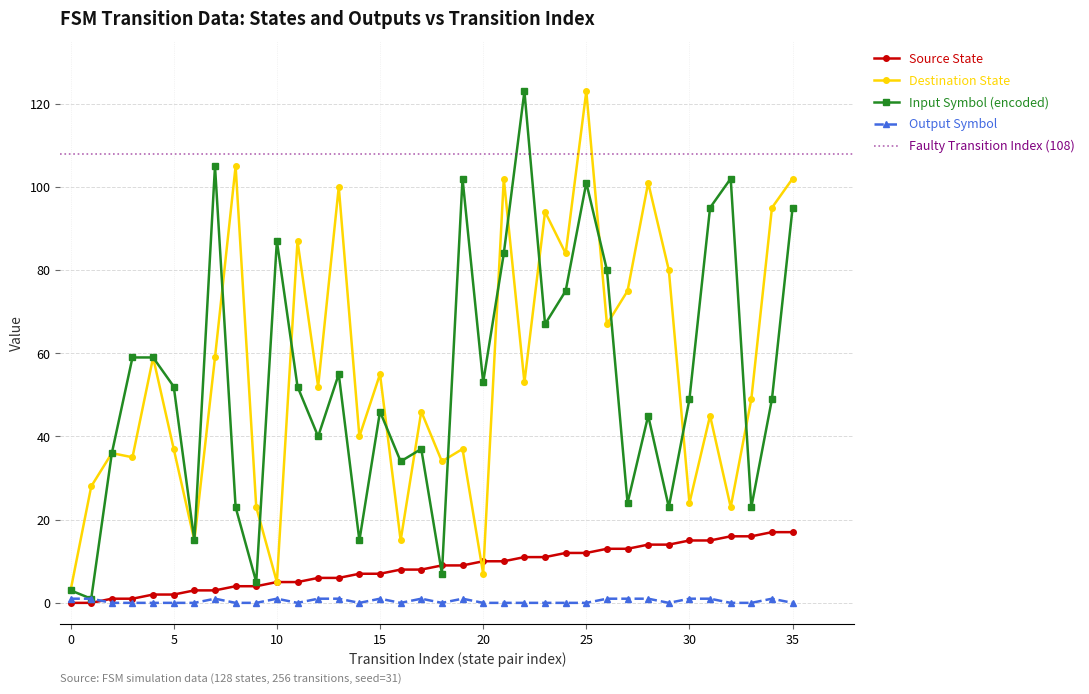

What is the sum of all destination_state values?

1995